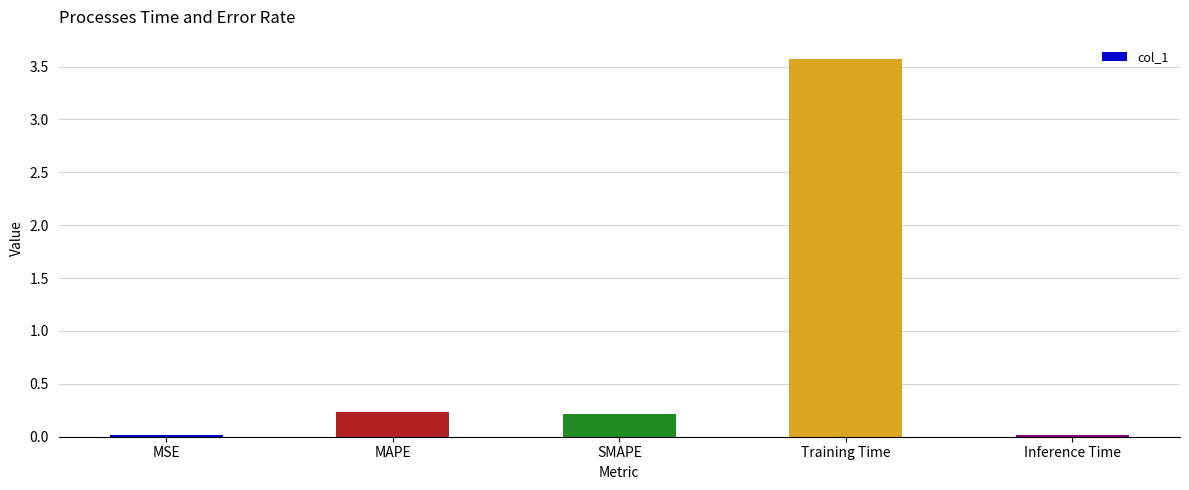

What is the label of the 1st bar from the right?

Inference Time